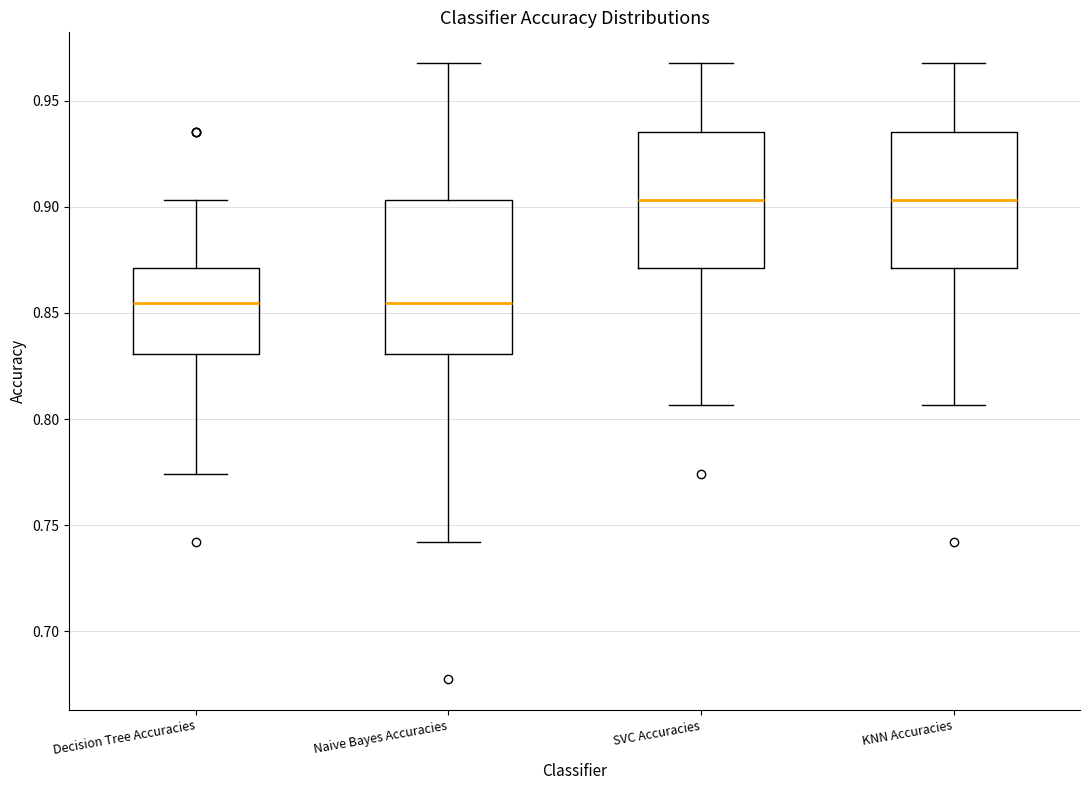

Where does the upper whisker of the box for Naive Bayes Accuracies end on the y-axis? The values are not printed on the chart, so give them approximately, as read against the axis.

0.970